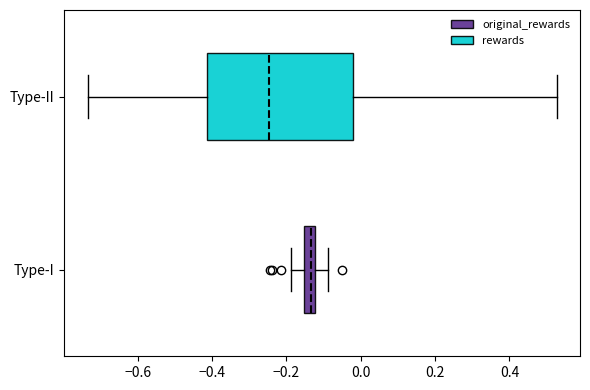

Which box's median line is the furthest to the left?

Type-II